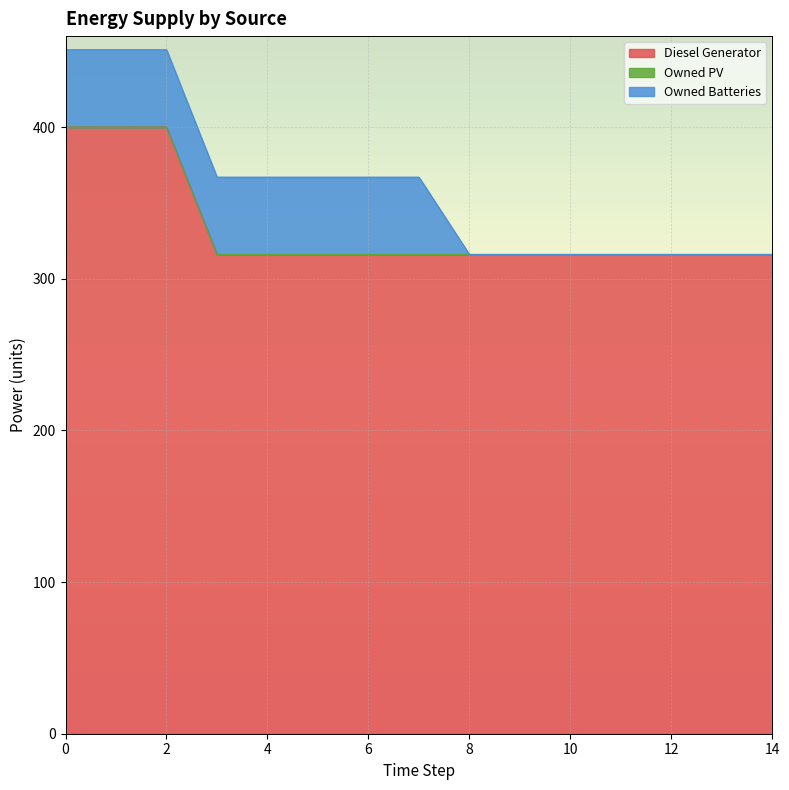

Rank the series at 6 from highest to lowest value.

Diesel Generator, Owned Batteries, Owned PV